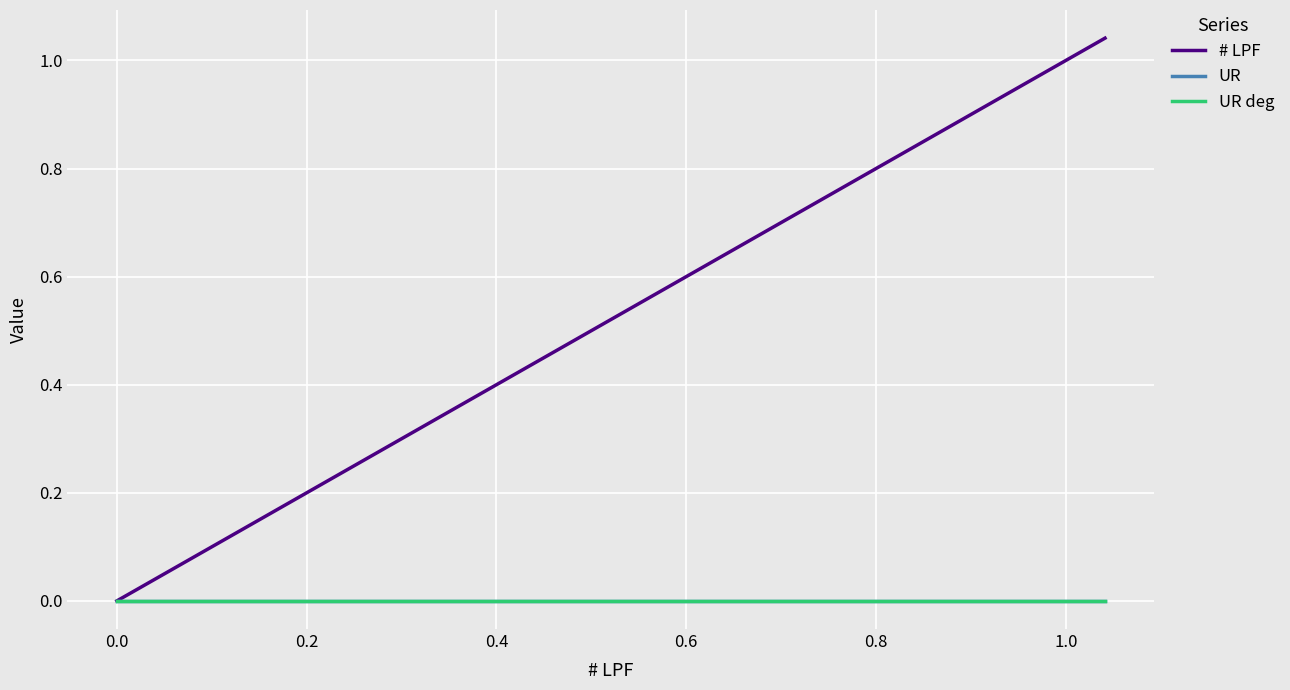

True or false: UR deg and UR cross at least once.

False